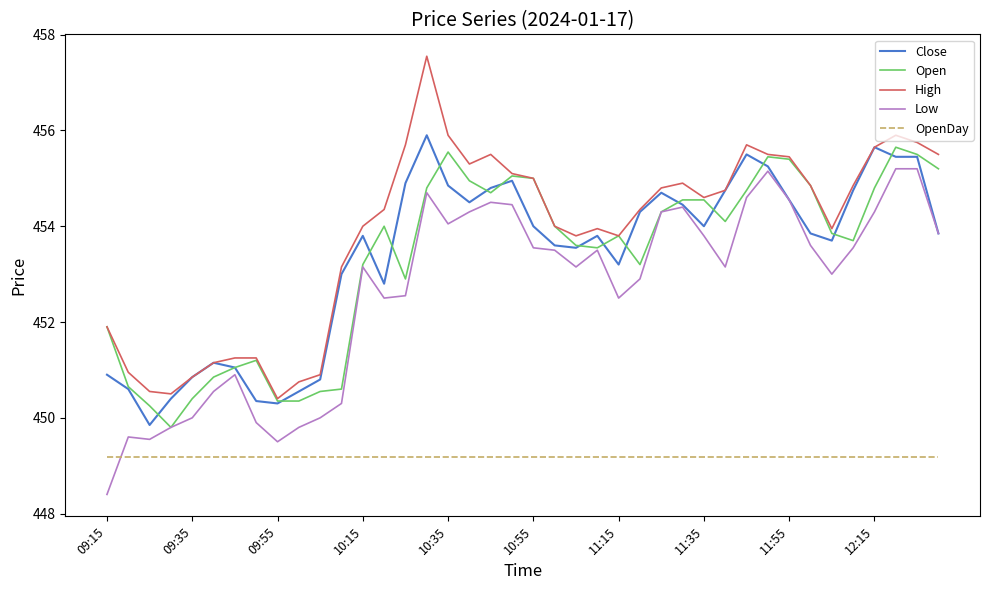

Which series has the largest total across all categories?

High